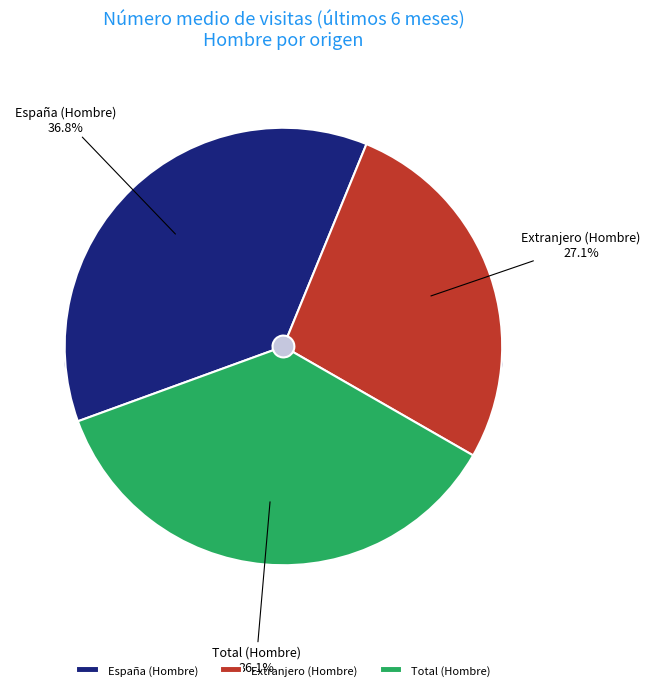

What is the total percentage of Extranjero (Hombre) and España (Hombre)?

63.9%